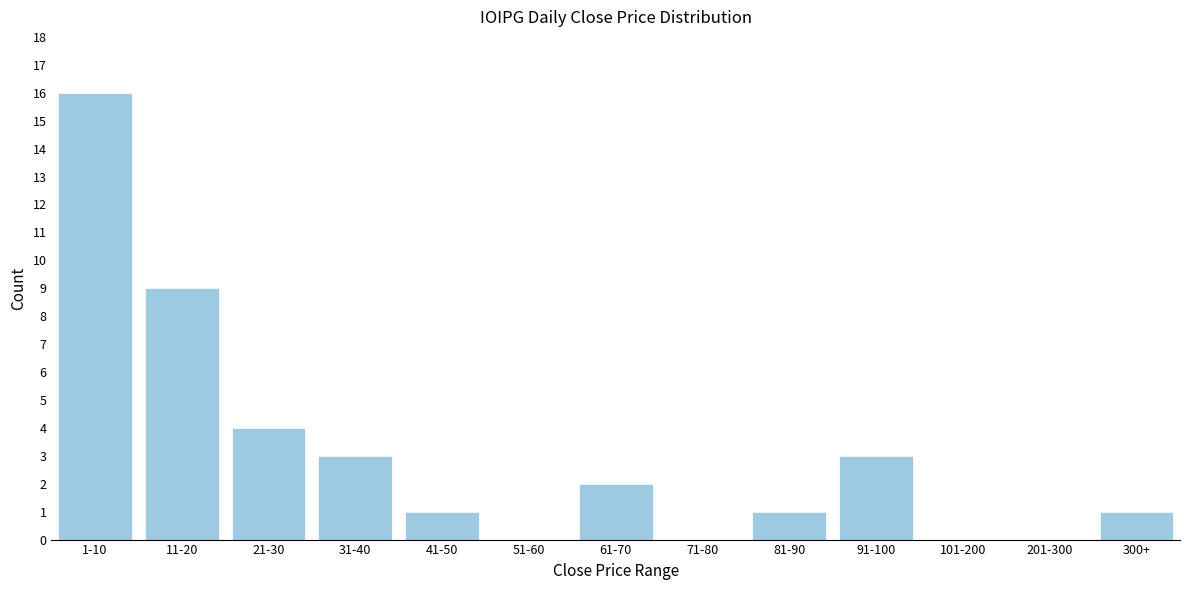

Reading left to right, list all the values displayed in this chart.

1-10=16	11-20=9	21-30=4	31-40=3	41-50=1	51-60=0	61-70=2	71-80=0	81-90=1	91-100=3	101-200=0	201-300=0	300+=1